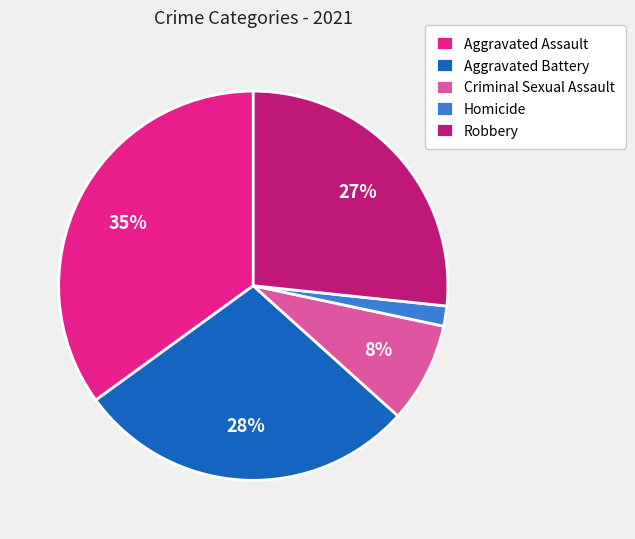

What percentage is the Aggravated Battery slice, to the nearest percent?

28%